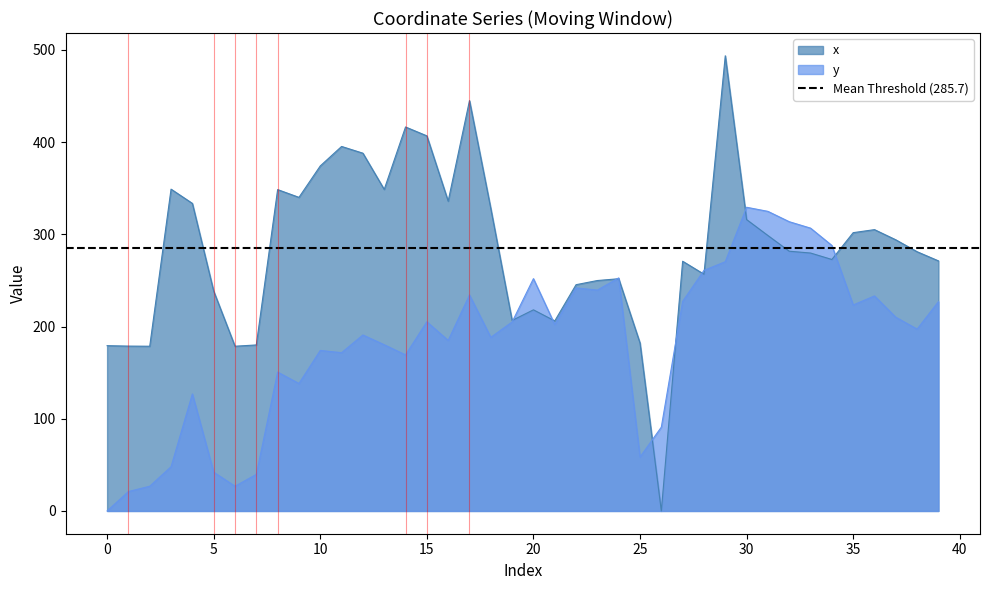

Between 18 and 19, which series saw the biggest shift?

x